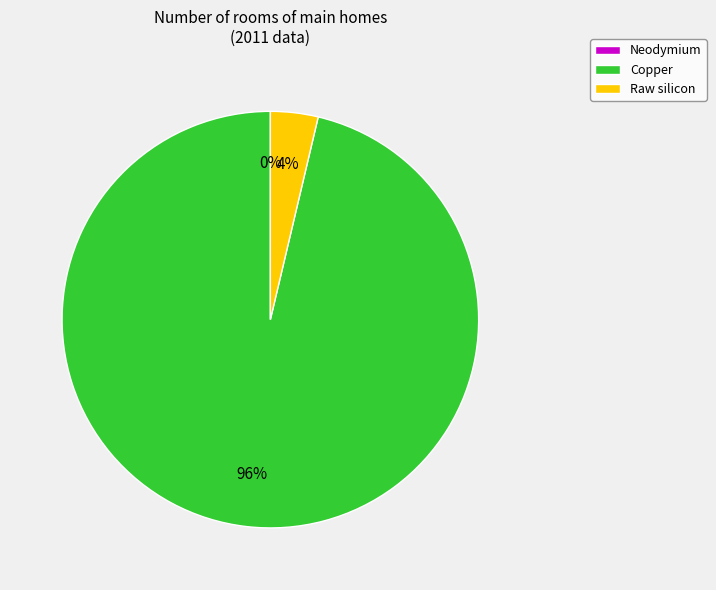

What is the largest slice in the pie chart?

Copper